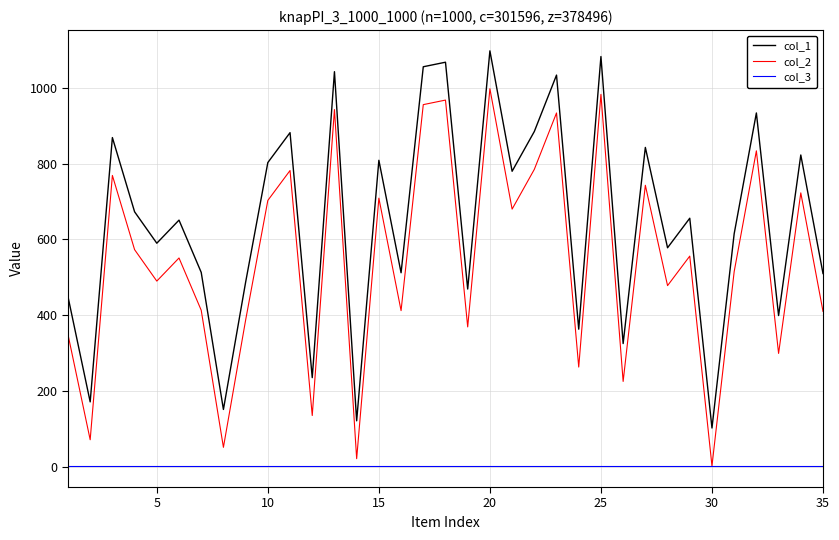

Which series has the largest total across all categories?

col_1